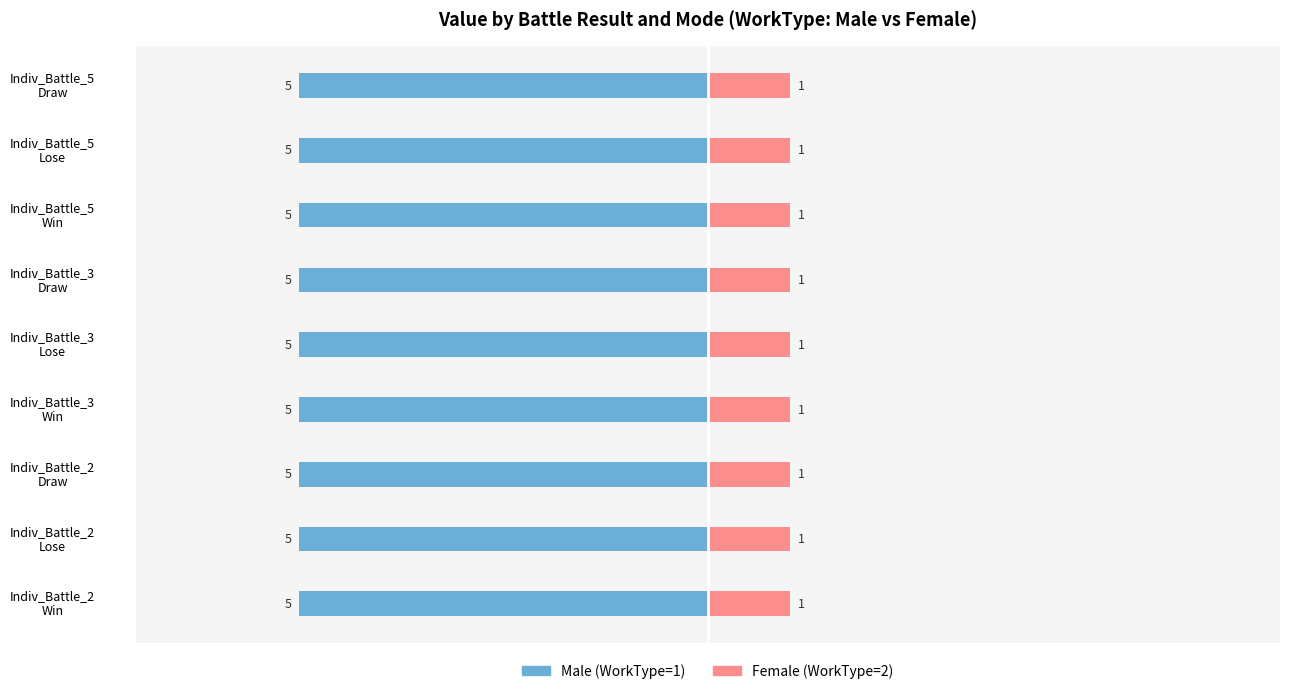

At Draw, list the series in order from largest to smallest.

Male, Female